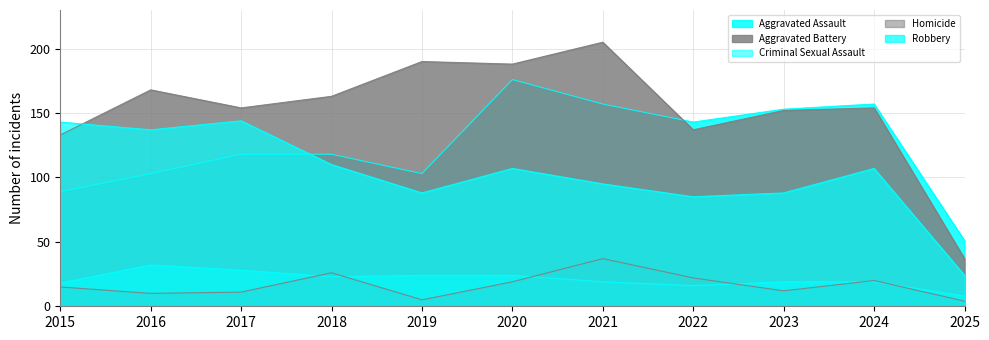

Reading left to right, transcribe all the data shown in this chart.

Aggravated Assault: 2015=89	2016=103	2017=118	2018=118	2019=103	2020=176	2021=157	2022=143	2023=153	2024=157	2025=51
Aggravated Battery: 2015=133	2016=168	2017=154	2018=163	2019=190	2020=188	2021=205	2022=137	2023=152	2024=154	2025=37
Criminal Sexual Assault: 2015=18	2016=32	2017=28	2018=23	2019=24	2020=24	2021=19	2022=16	2023=19	2024=19	2025=8
Homicide: 2015=15	2016=10	2017=11	2018=26	2019=5	2020=19	2021=37	2022=22	2023=12	2024=20	2025=4
Robbery: 2015=143	2016=137	2017=144	2018=110	2019=88	2020=107	2021=95	2022=85	2023=88	2024=107	2025=24